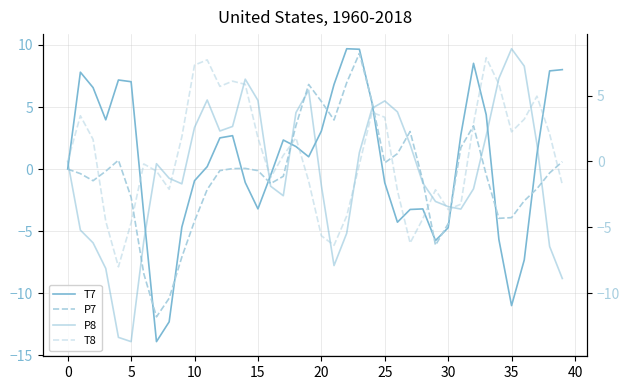

What is the greatest value displayed?

9.7